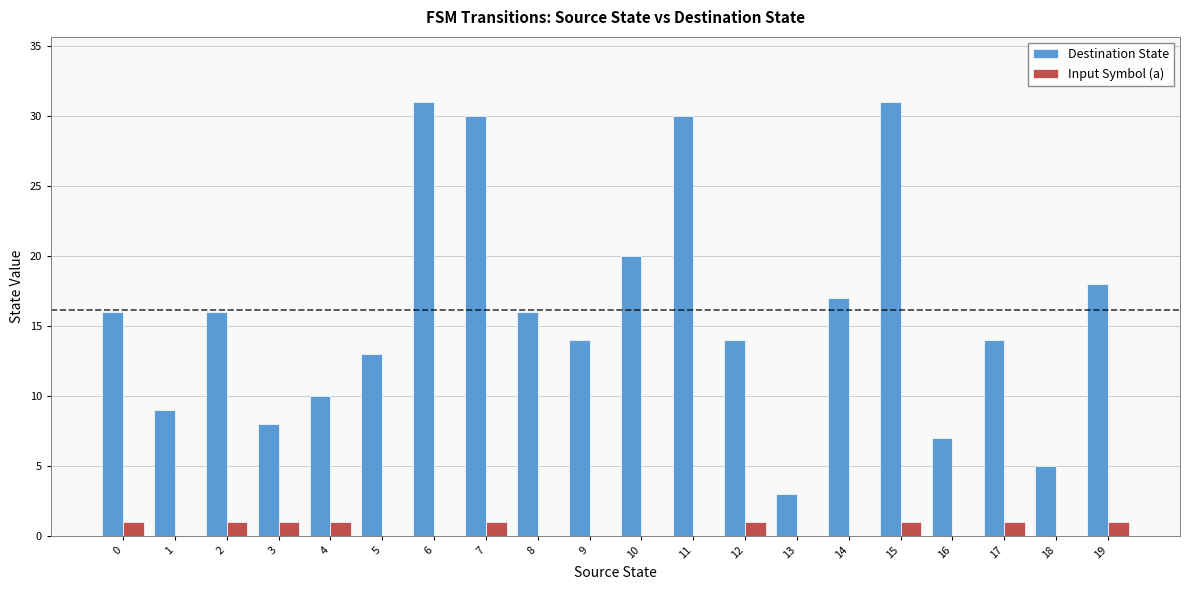

Is the value of Input Symbol (a) at 17 greater than the value of Destination State at 13?

No